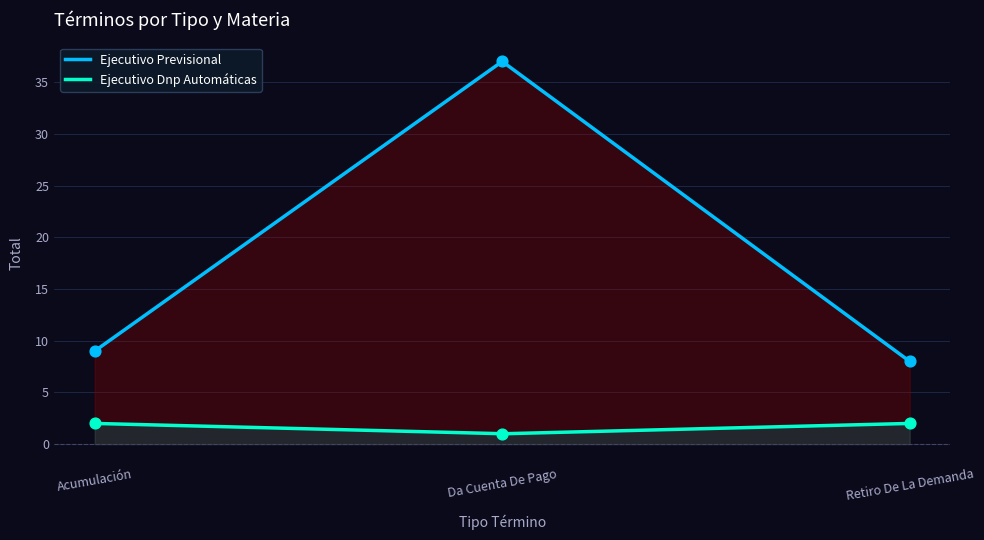

At which category is the sum across all series the highest?

Da Cuenta De Pago